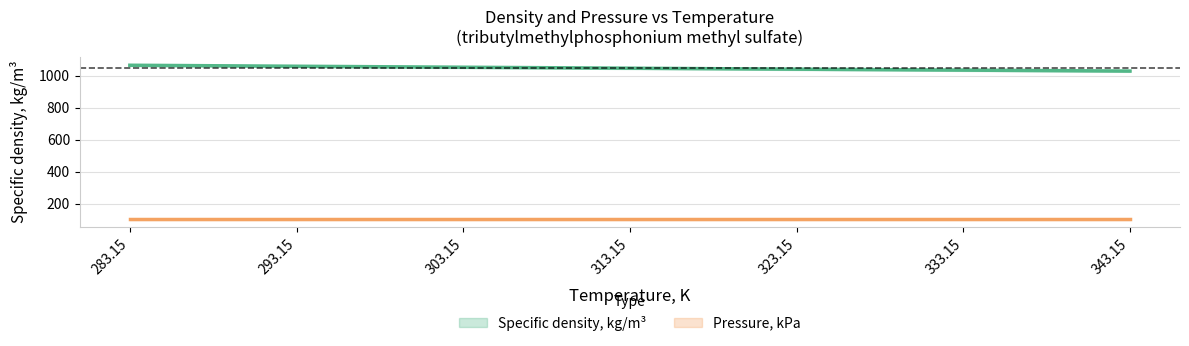

The chart shows a value of 1054.2 at 303.15. True or false?

True